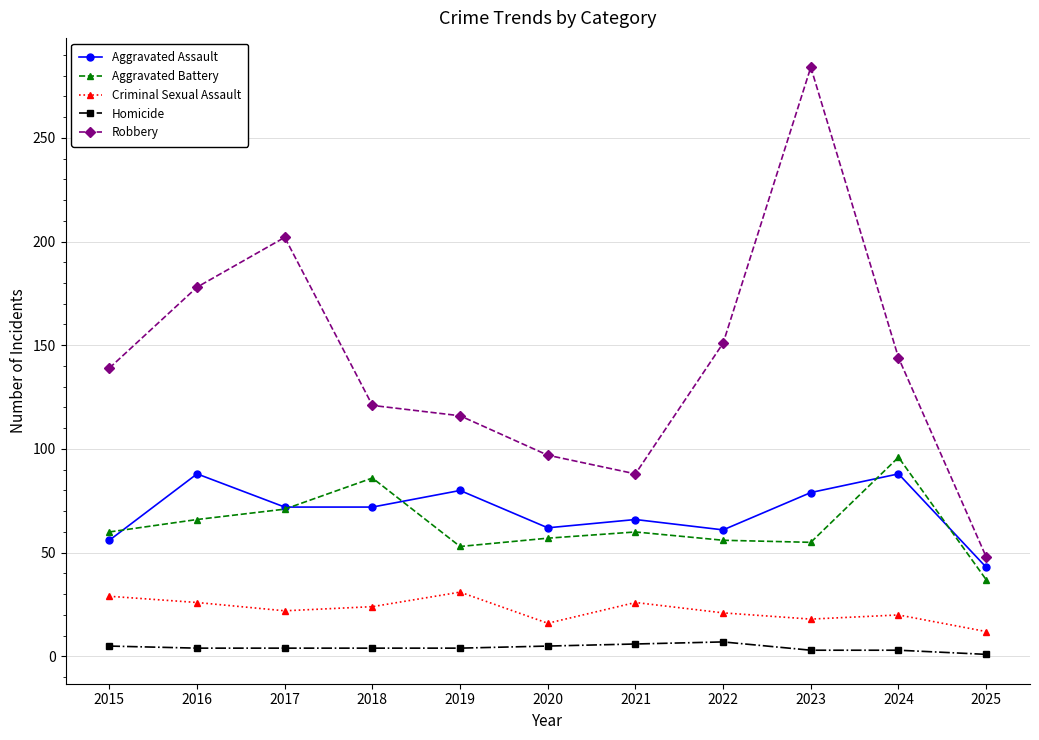

What is the value of the Criminal Sexual Assault point at the 4th from the left?

24